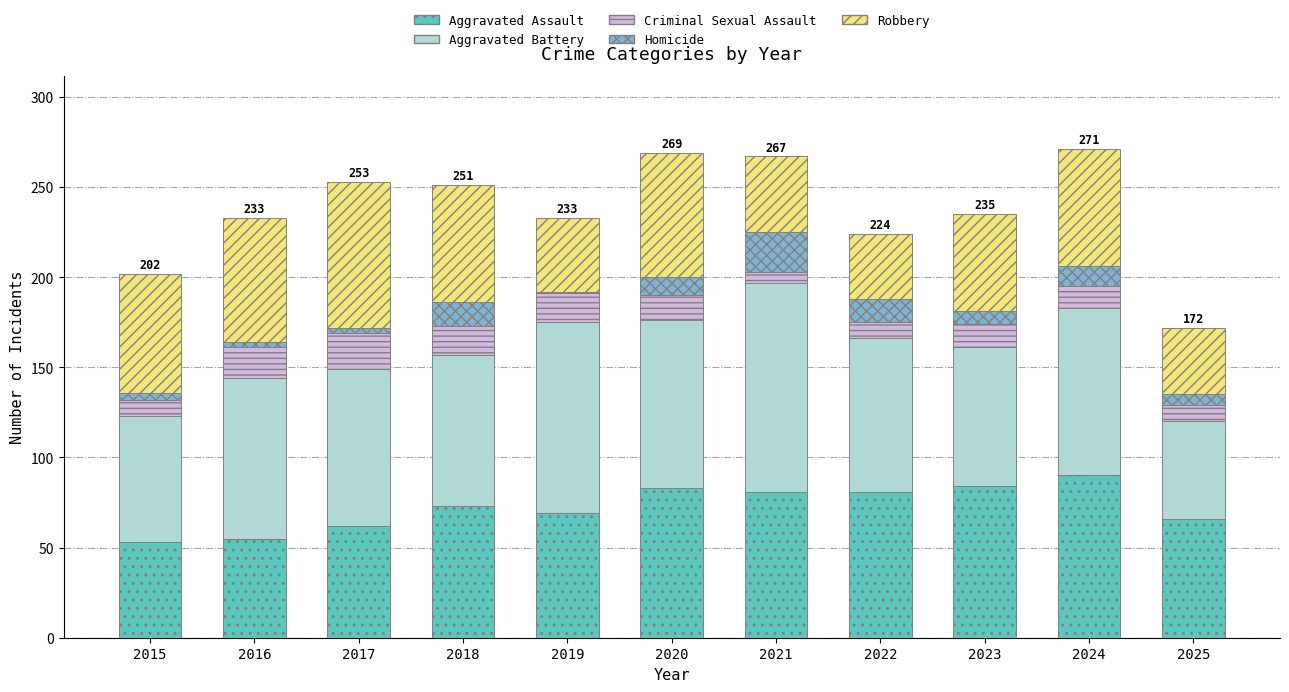

What is the lowest value of the Aggravated Assault series?

53